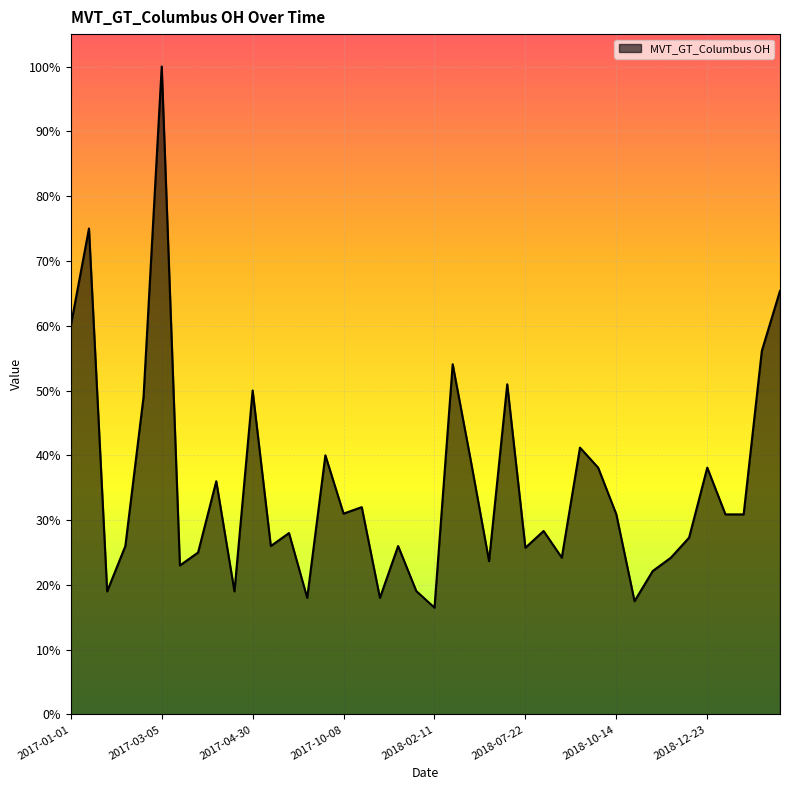

What is the greatest value displayed?

100.0